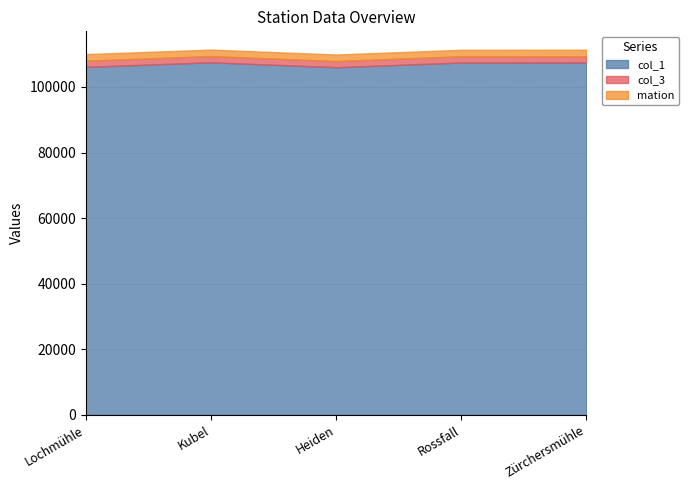

At which label does col_1 first exceed 107425?

Kubel